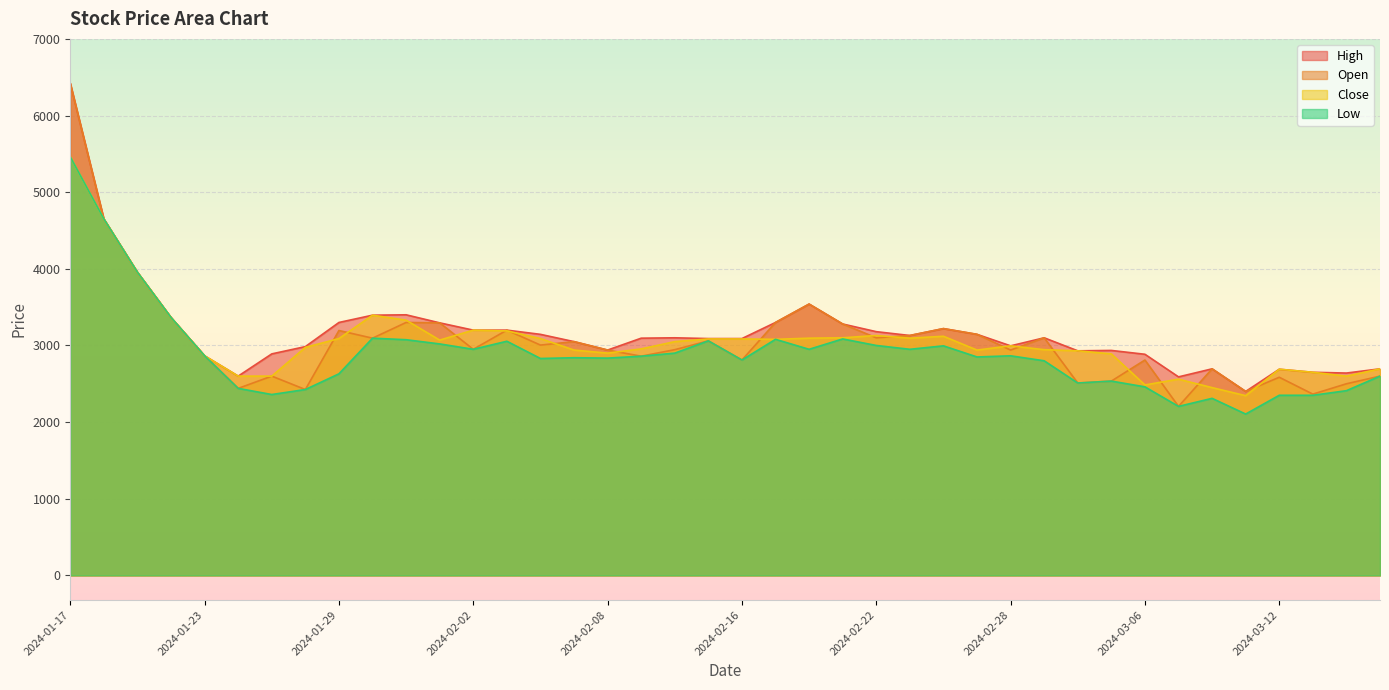

After their last crossing, which series has the higher values: Open or Close?

Close